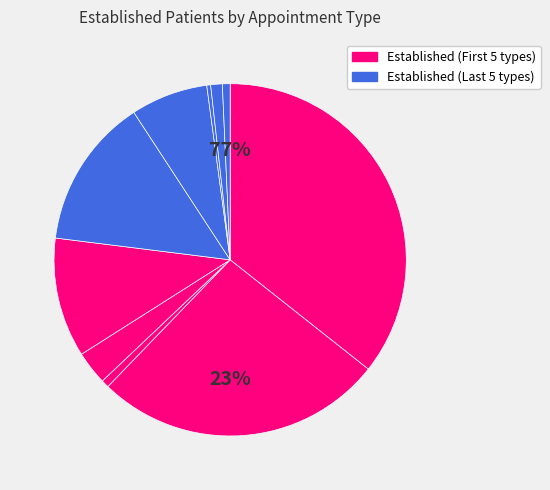

How many slices are in this pie chart?

10